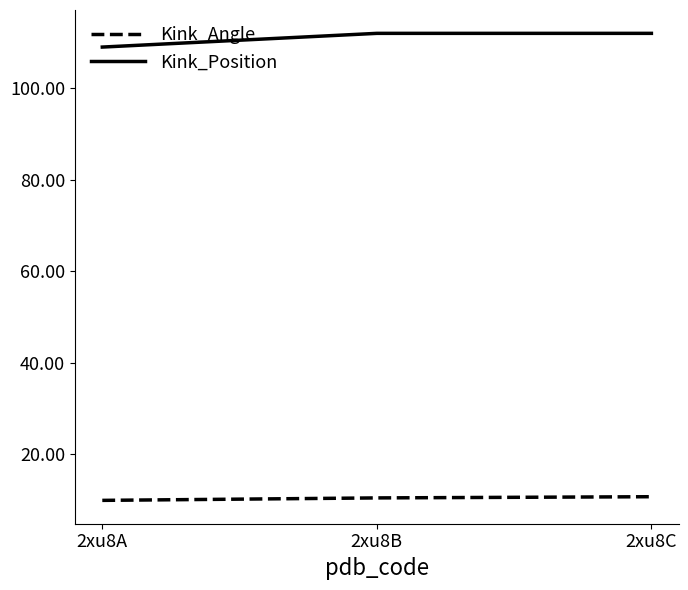

What are all the series names shown in the legend?

Kink_Angle, Kink_Position